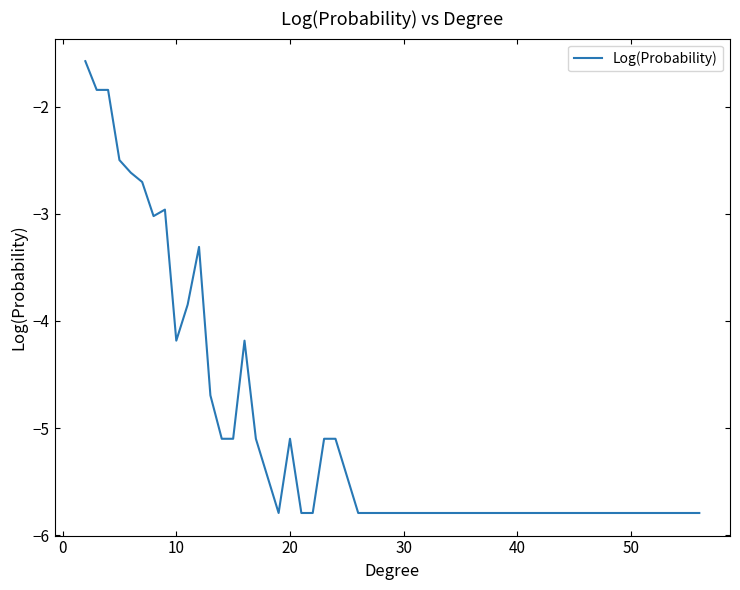

How many distinct data groups are displayed?

1